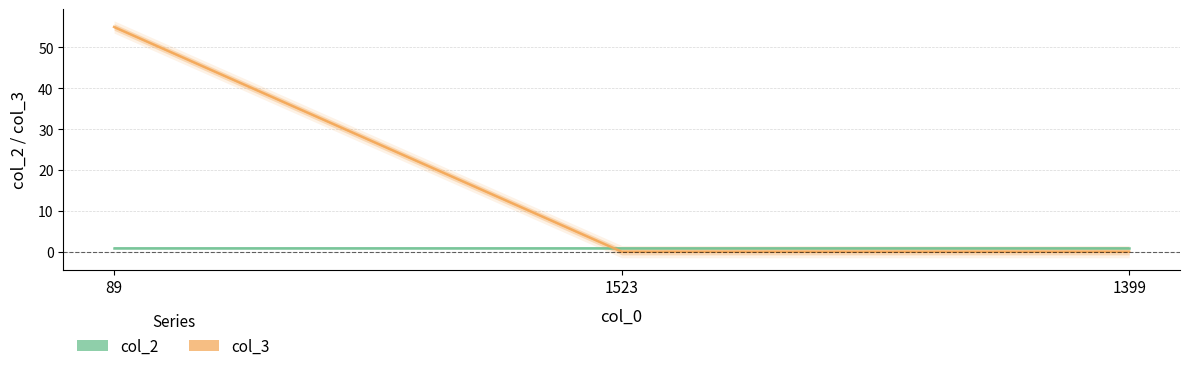

Reading left to right, transcribe all the data shown in this chart.

89=55	1523=0	1399=0